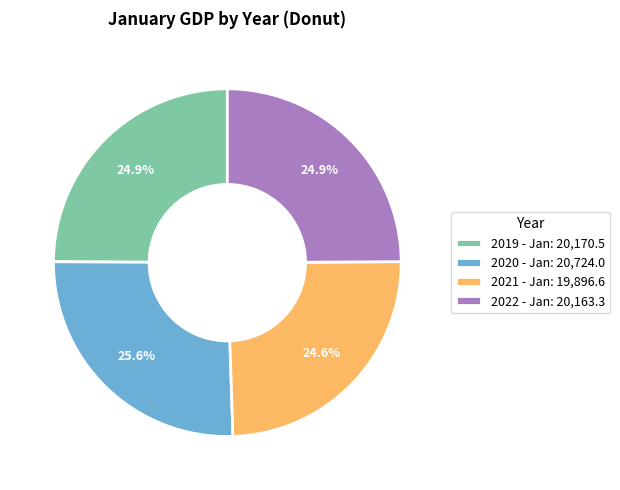

Is there any slice that represents more than half of the pie?

No